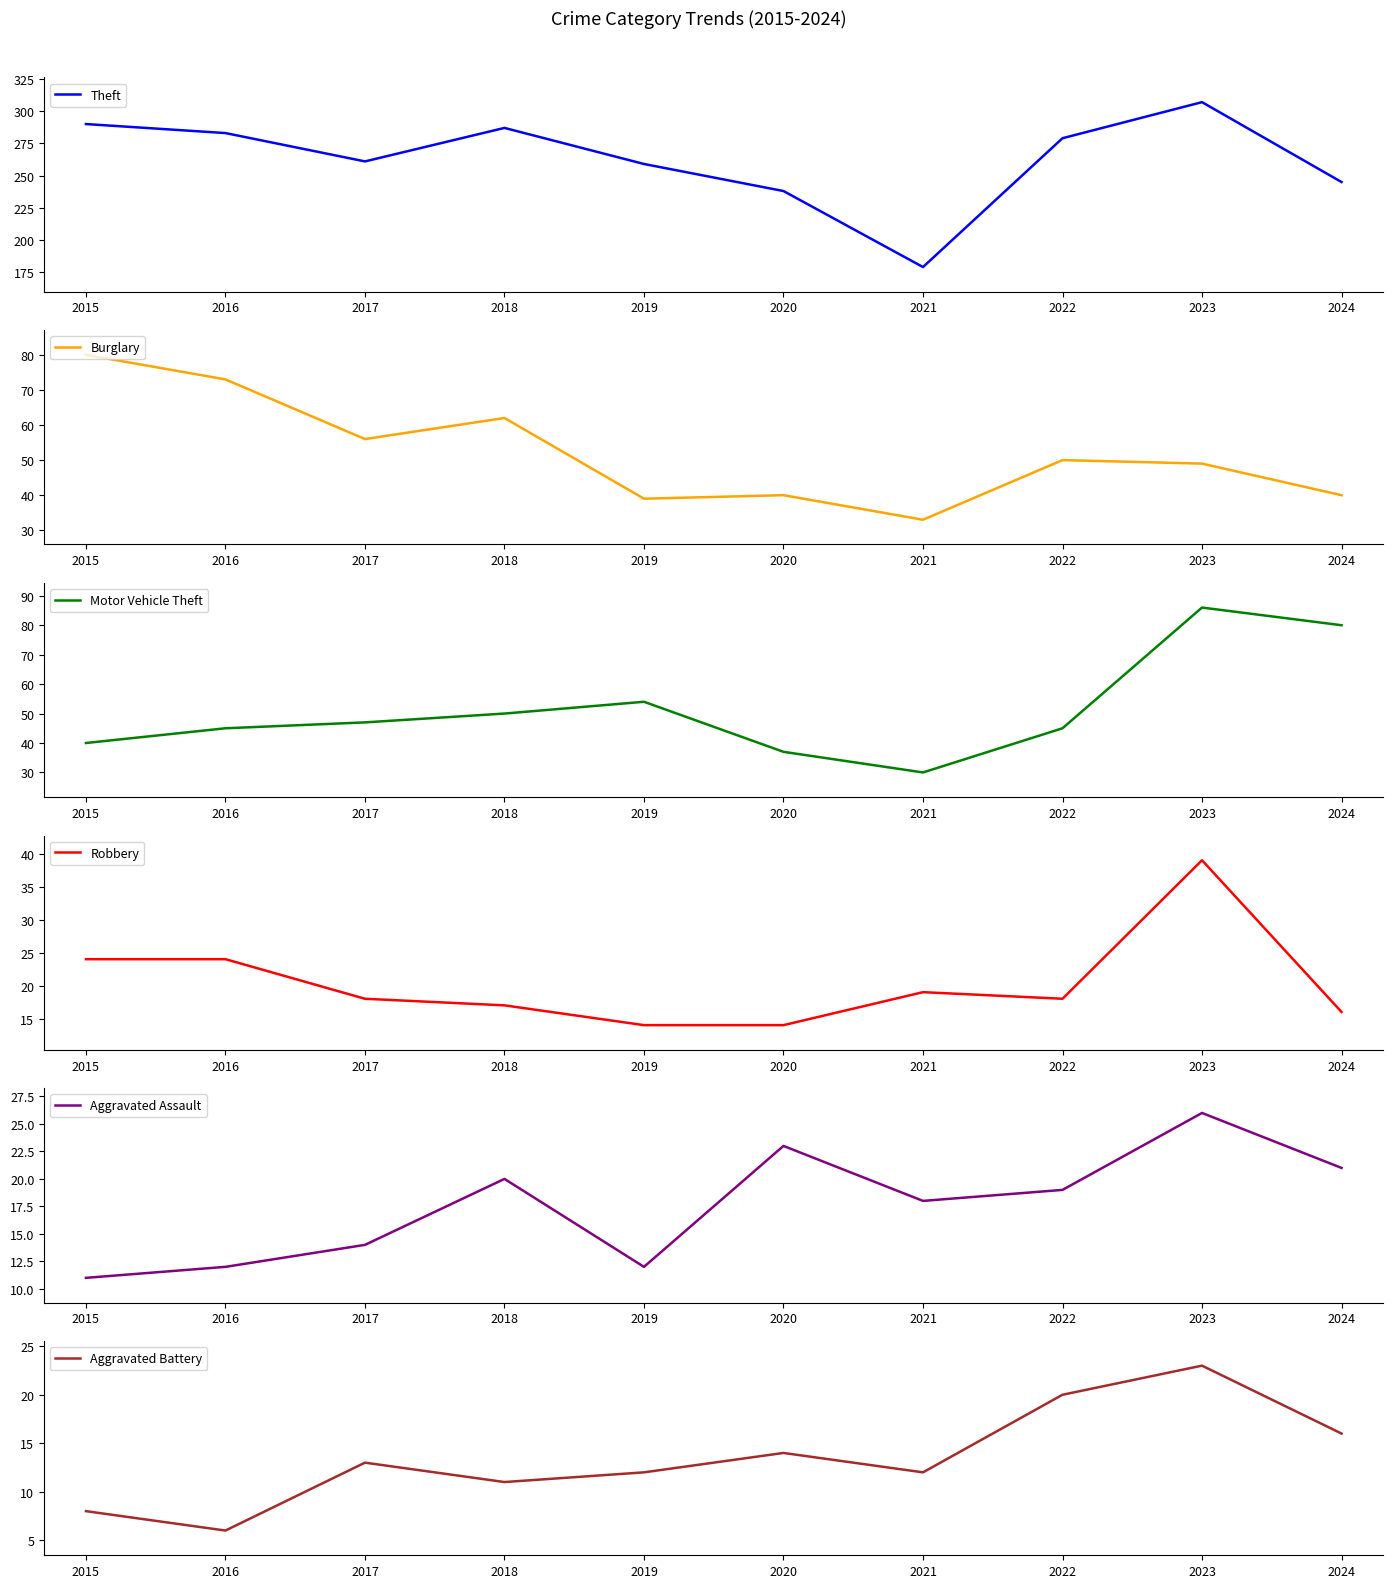

Reading left to right, extract all data points from this chart.

Theft: 290	283	261	287	259	238	179	279	307	245
Burglary: 80	73	56	62	39	40	33	50	49	40
Motor Vehicle Theft: 40	45	47	50	54	37	30	45	86	80
Robbery: 24	24	18	17	14	14	19	18	39	16
Aggravated Assault: 11	12	14	20	12	23	18	19	26	21
Aggravated Battery: 8	6	13	11	12	14	12	20	23	16